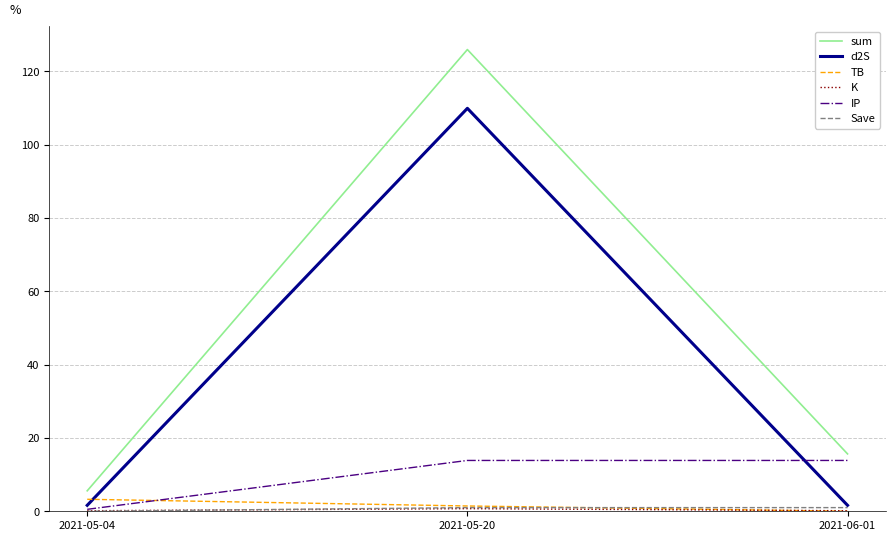

The value of sum at 2021-06-01 is 15.7. True or false?

True